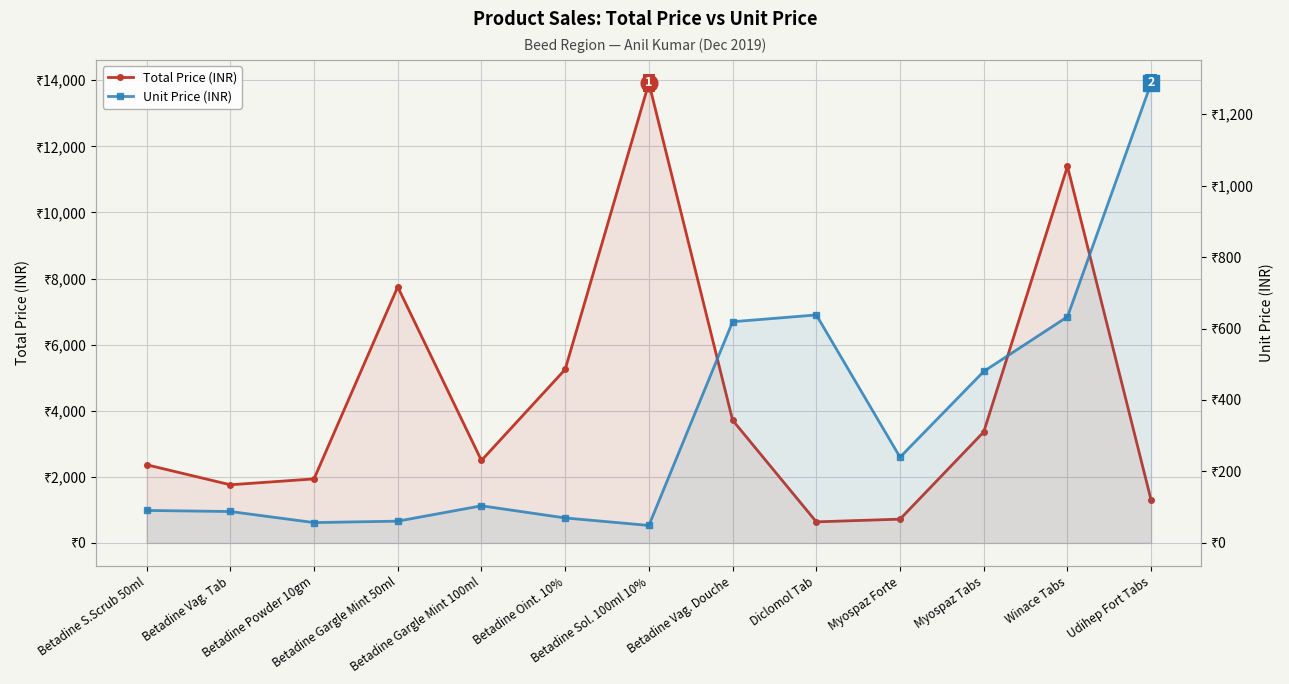

What is the smallest value displayed?

49